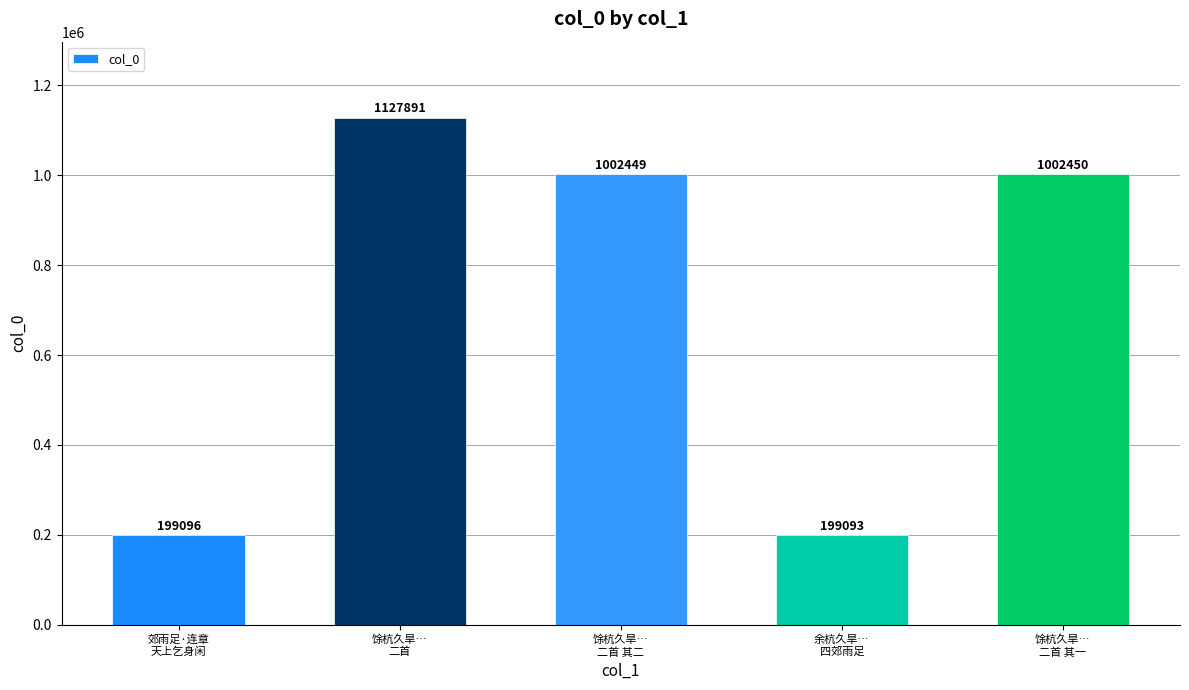

What is the label of the 5th bar from the right?

郊雨足·连章
天上乞身闲